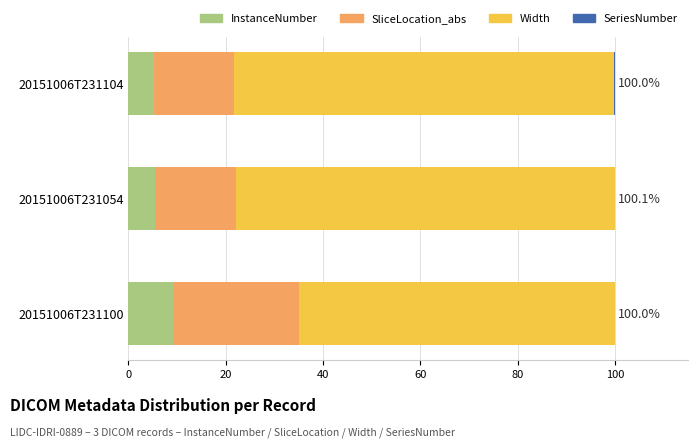

The InstanceNumber series shows 1.2 at 20151006T231054. True or false?

False